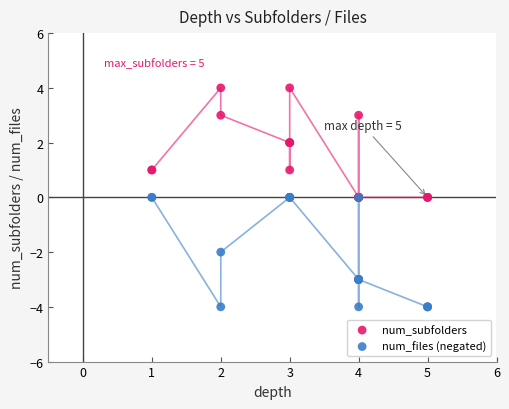

What are all the series names shown in the legend?

num_subfolders, num_files (negated)